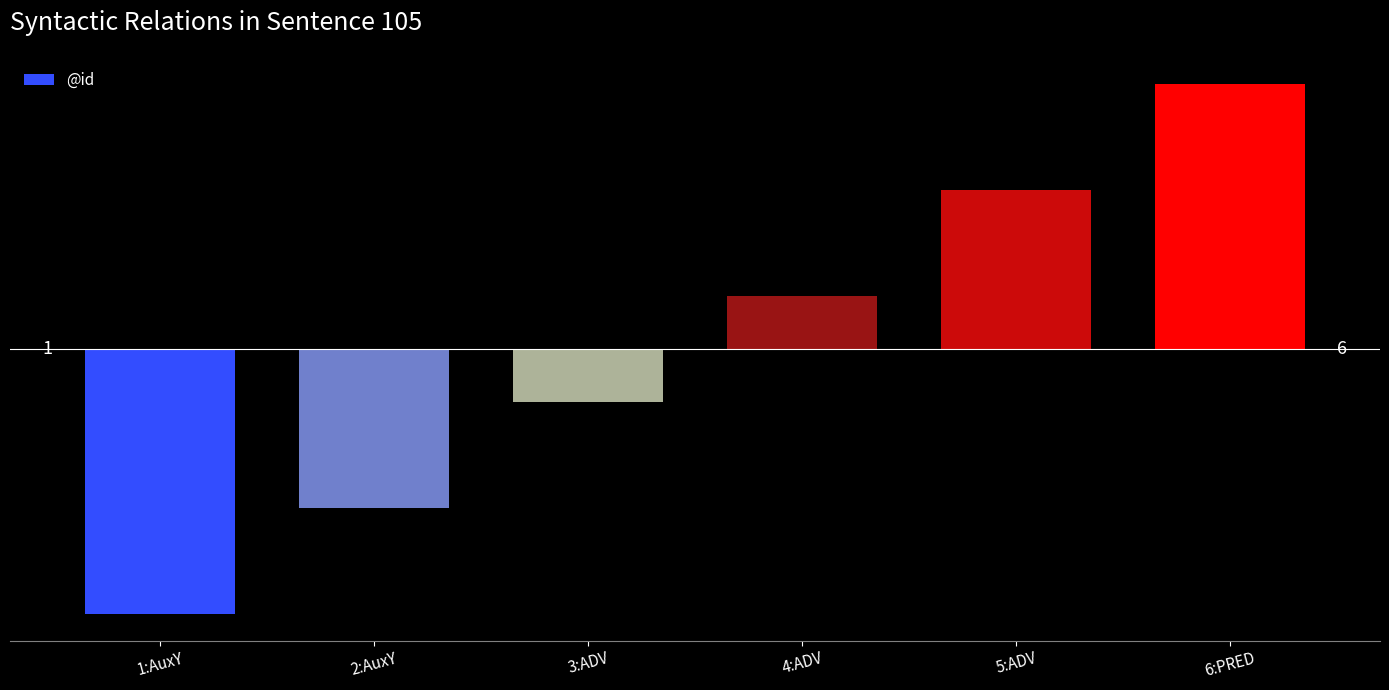

Are the bars horizontal?

No